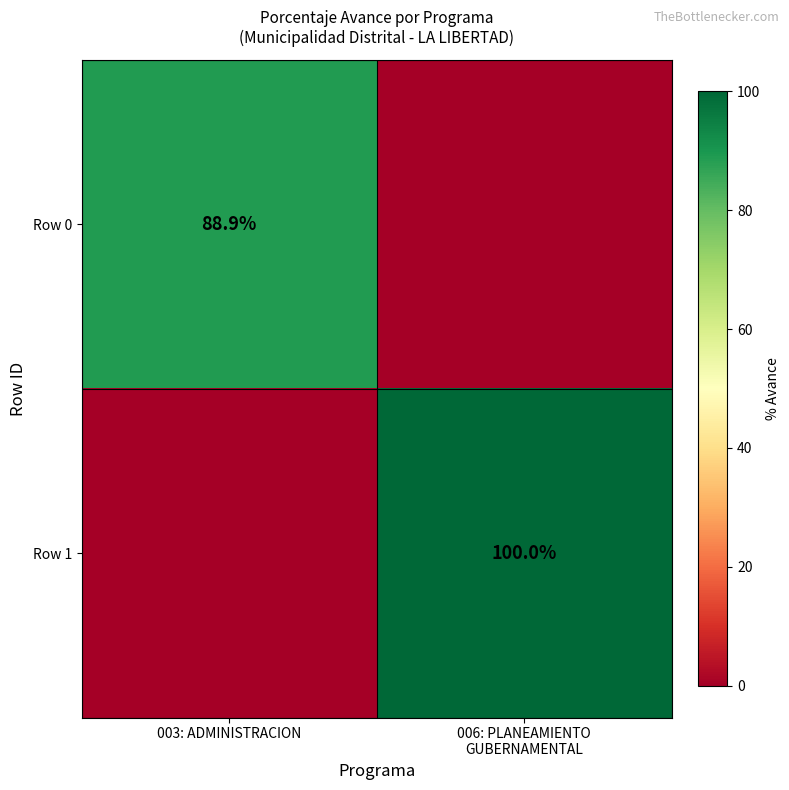

The Row 0 series shows 88.9 at 003: ADMINISTRACION. True or false?

True